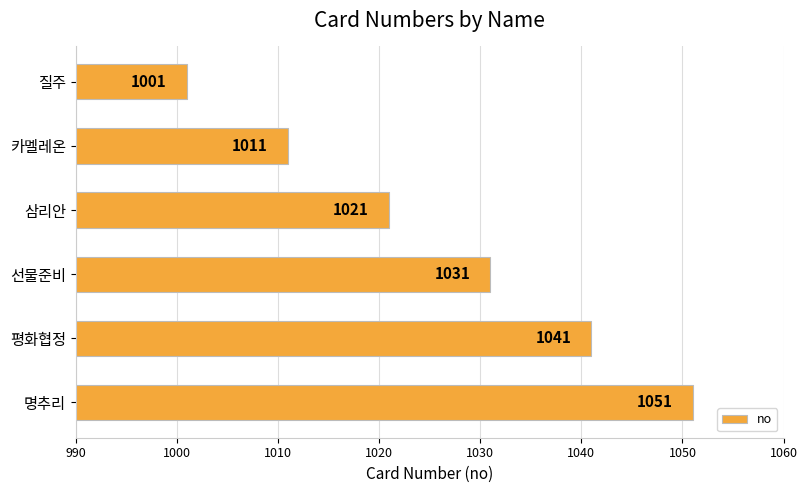

At which category does the chart reach its peak across all series?

명추리